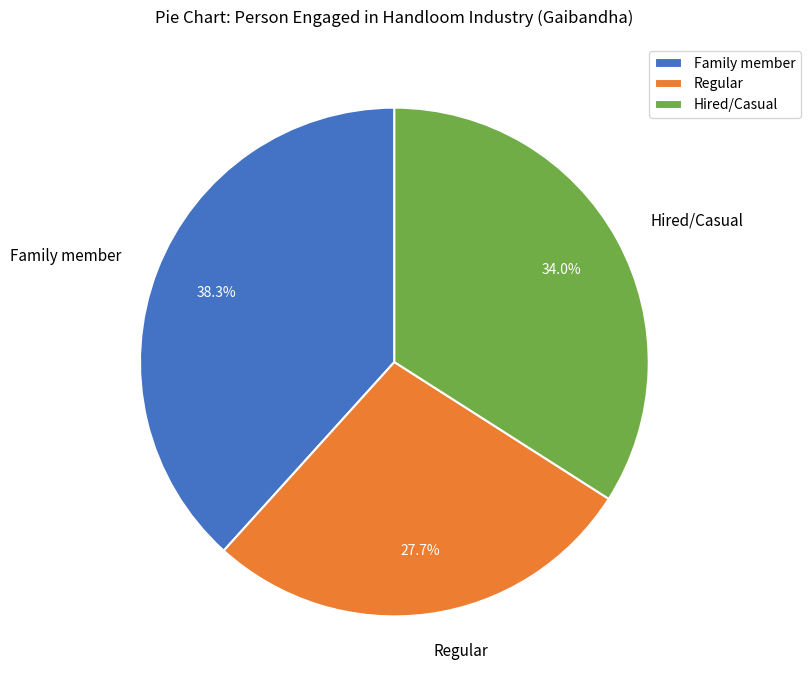

What percentage is the Family member slice, to the nearest percent?

38%